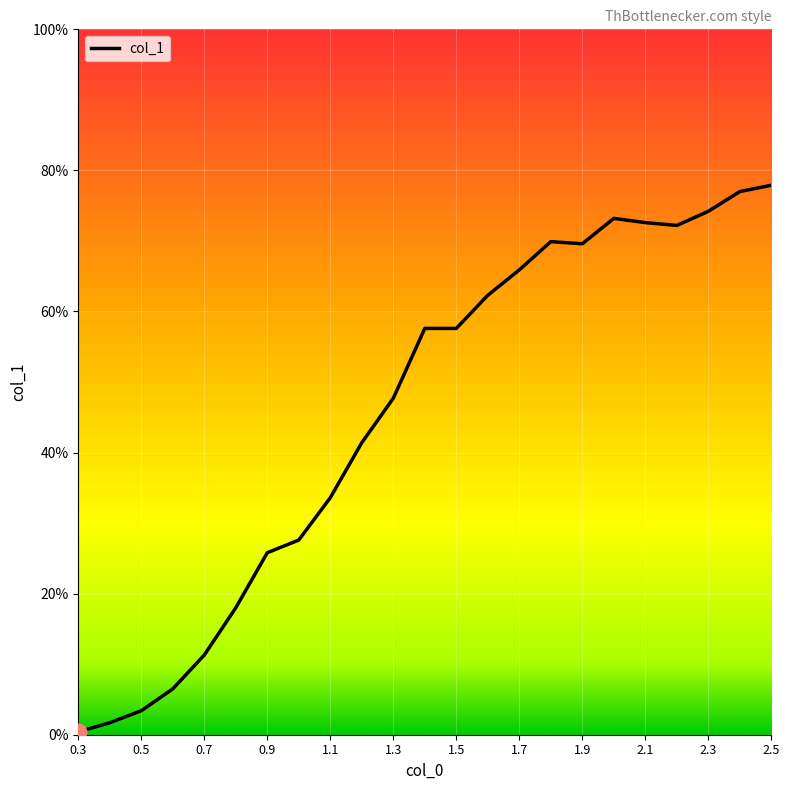

At which category does the chart reach its peak across all series?

2.5